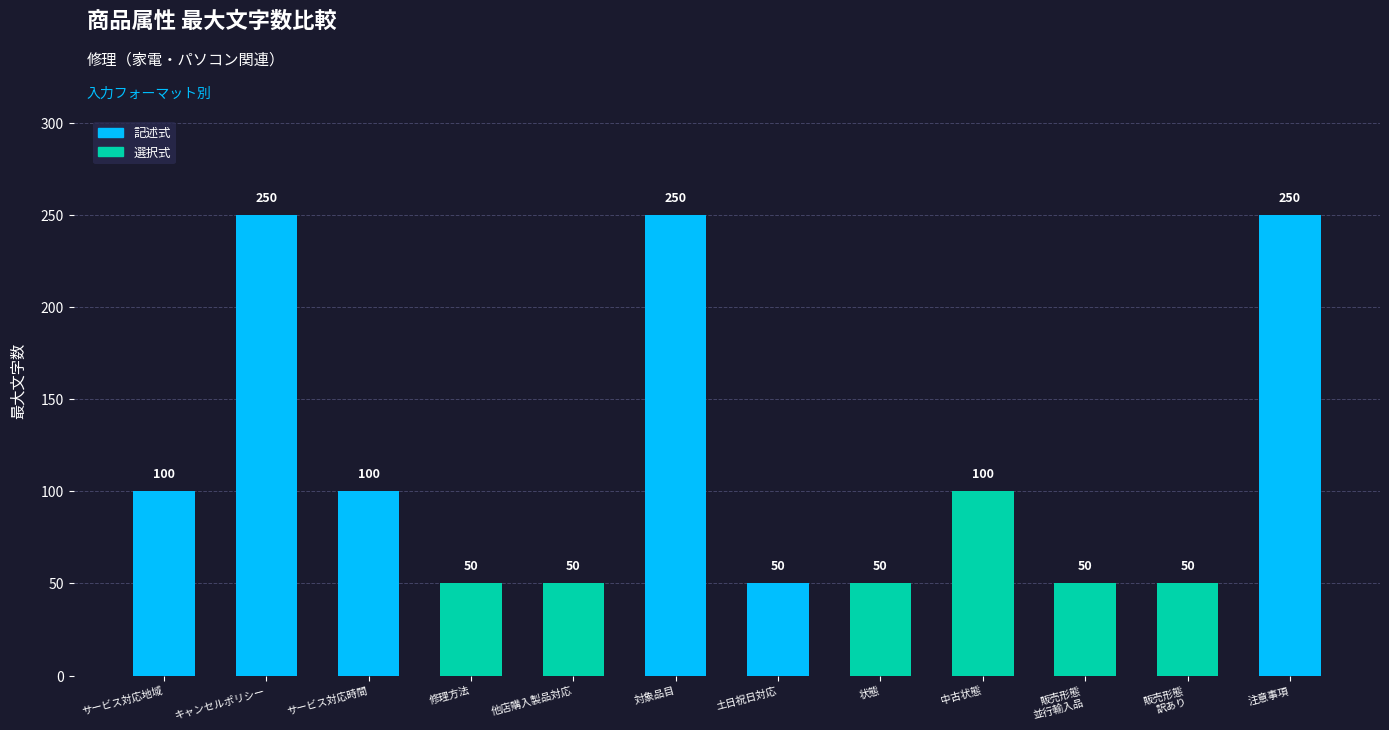

What is the label of the 6th bar from the left?

対象品目